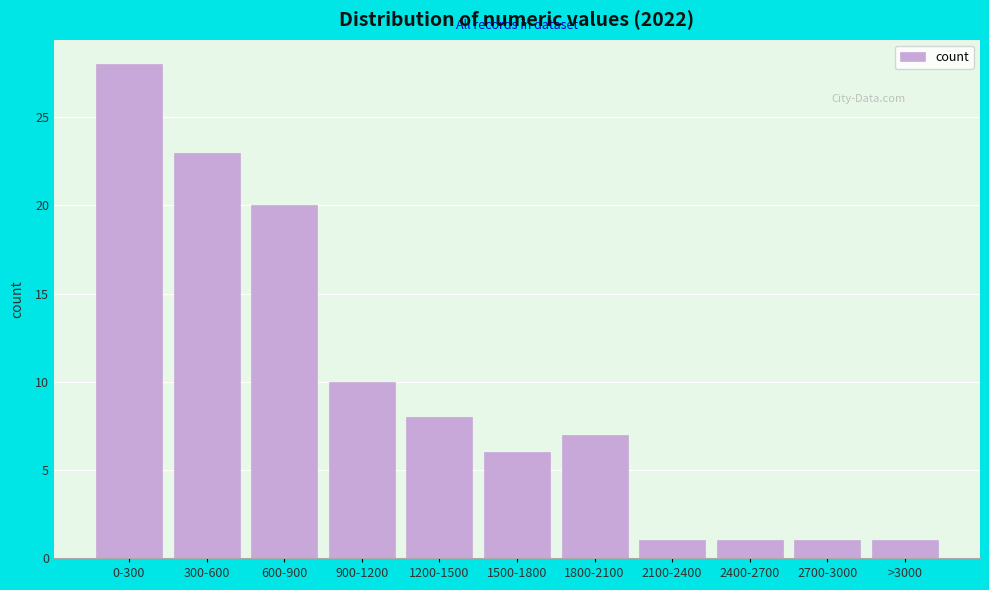

Reading left to right, extract all data points from this chart.

0-300=28	300-600=23	600-900=20	900-1200=10	1200-1500=8	1500-1800=6	1800-2100=7	2100-2400=1	2400-2700=1	2700-3000=1	>3000=1